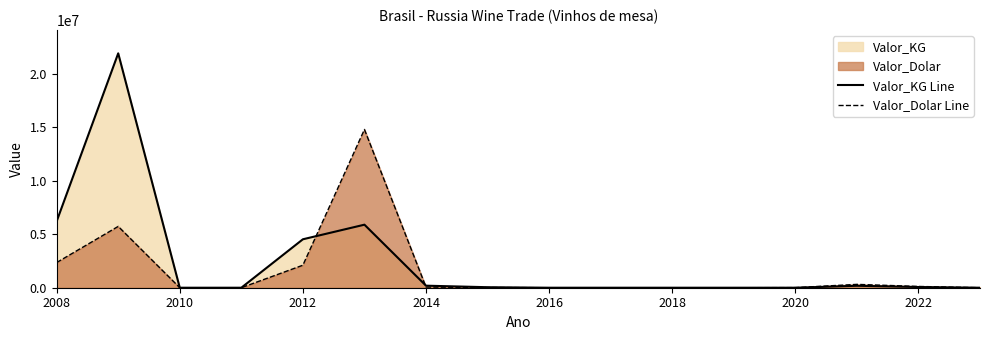

How many data points in Valor_KG Line are above 47664?

7